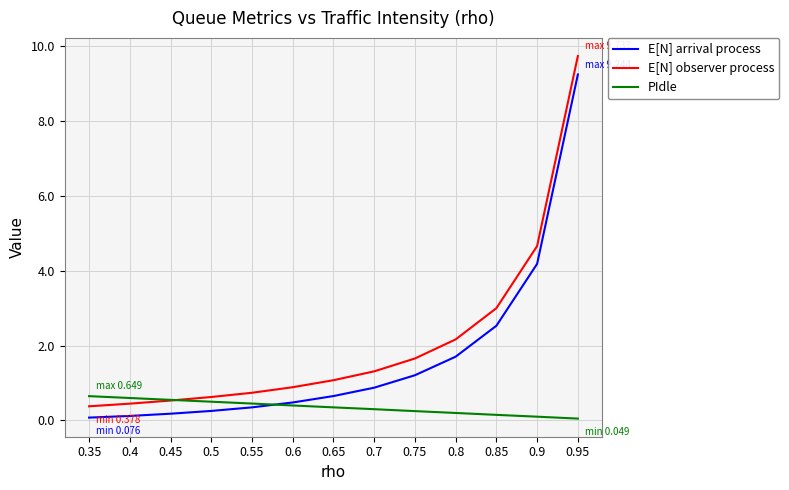

What is the difference between the E[N] arrival process values at 0.75 and 0.4?

1.1